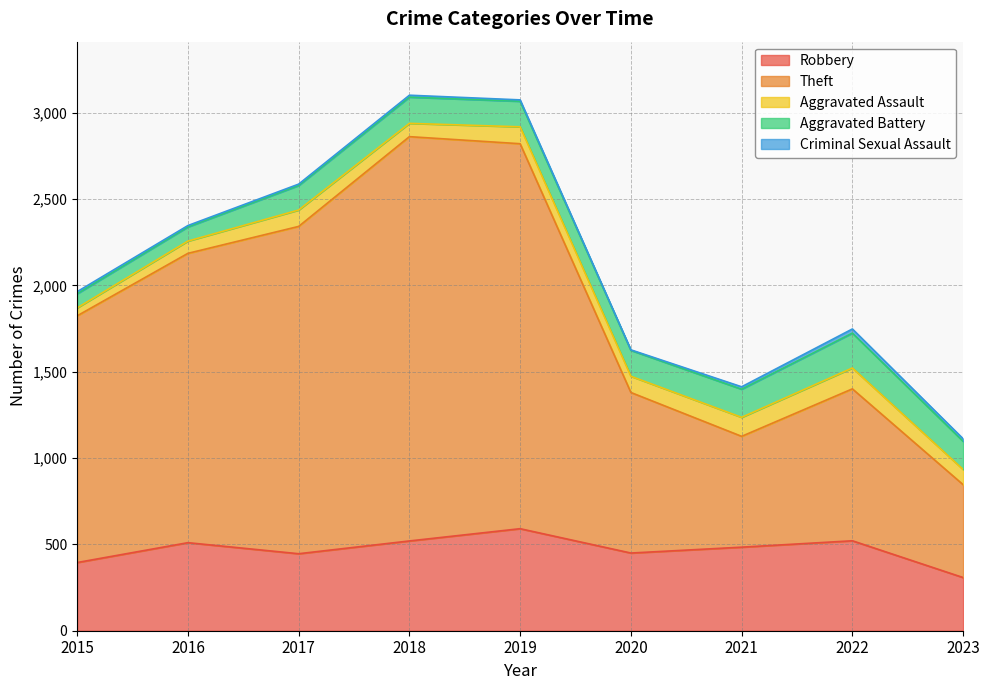

How many lines are shown in the chart?

5